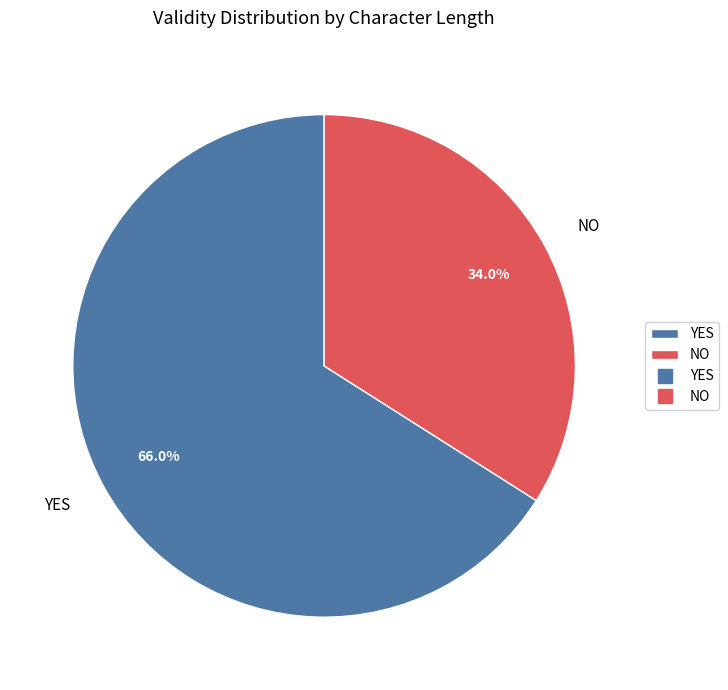

What percentage is the YES slice, to the nearest percent?

66%